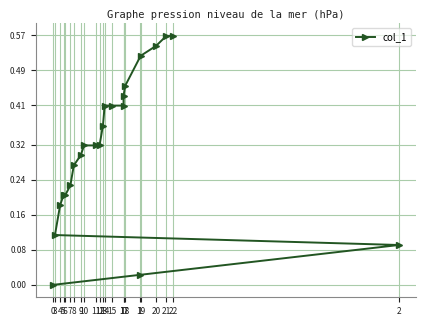

What is the sum of all values?

7.2